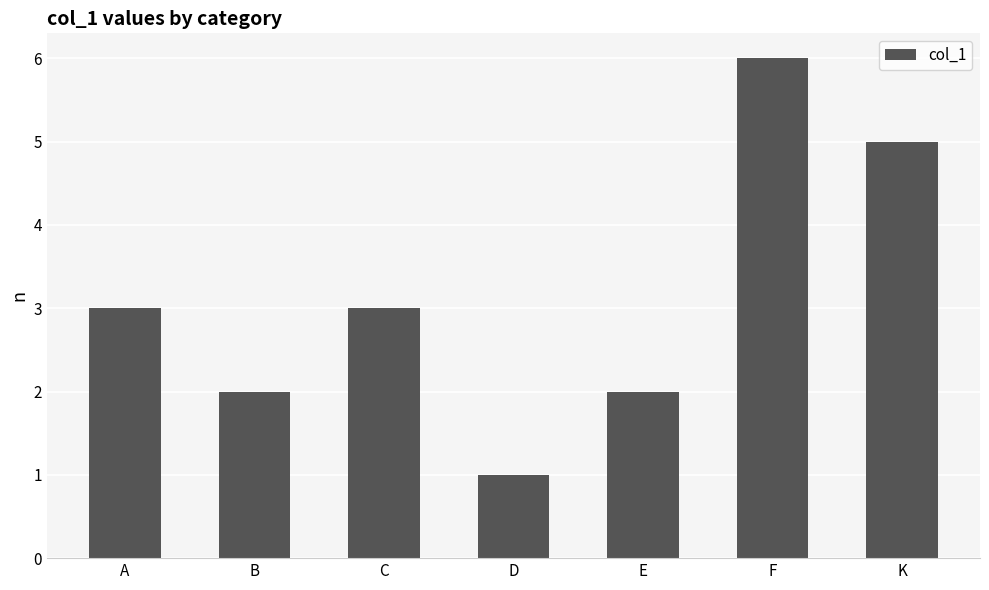

Approximately how many times larger is the value at D compared to K?

0.2